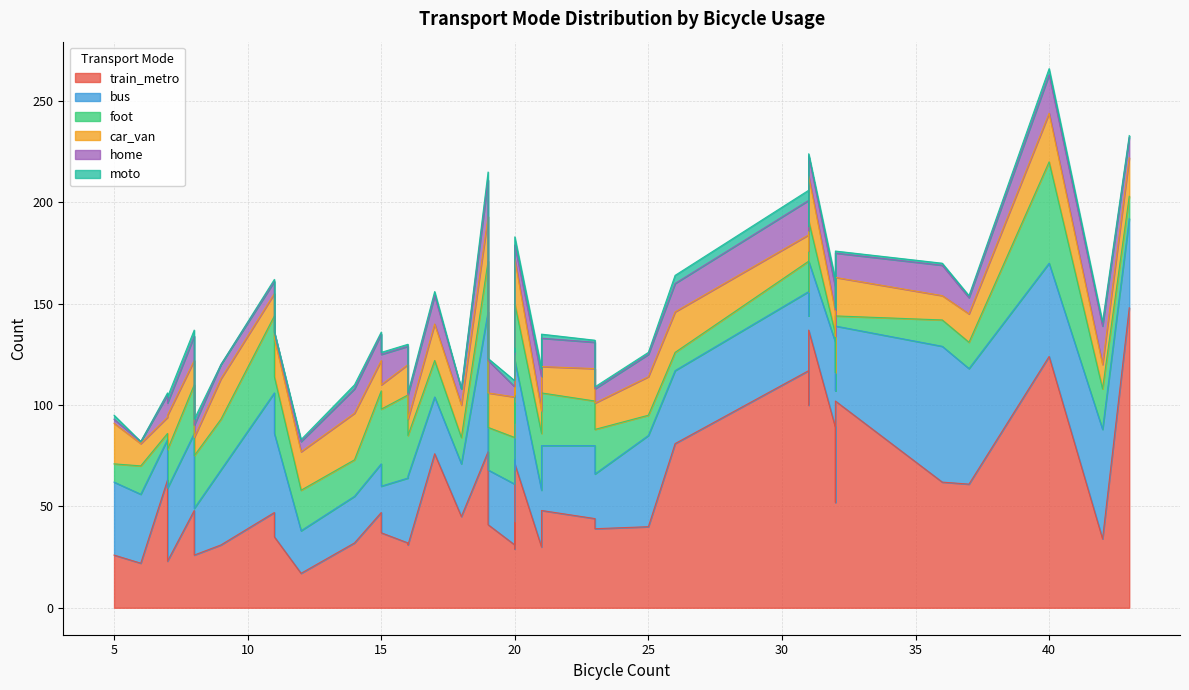

The home series shows 17 at 21. True or false?

True